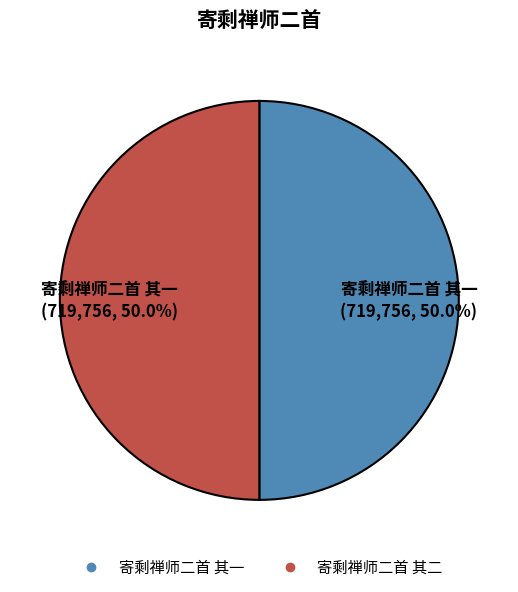

The 寄剩禅师二首 其二 slice represents 60% of the pie. True or false?

False